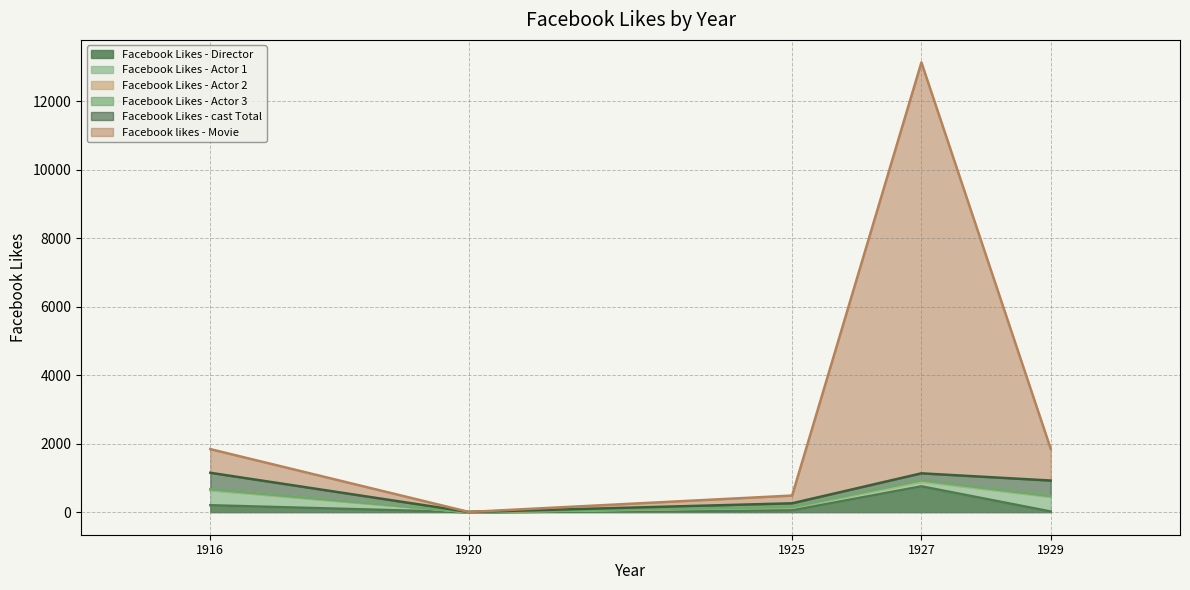

Reading left to right, what are all the values shown in this chart?

Facebook Likes - Director: 204	0	54	756	21
Facebook Likes - Actor 1: 436	2	81	136	426
Facebook Likes - Actor 2: 22	2	12	23	20
Facebook Likes - Actor 3: 9	0	6	18	3
Facebook Likes - cast Total: 481	4	108	203	455
Facebook likes - Movie: 691	0	226	12000	926